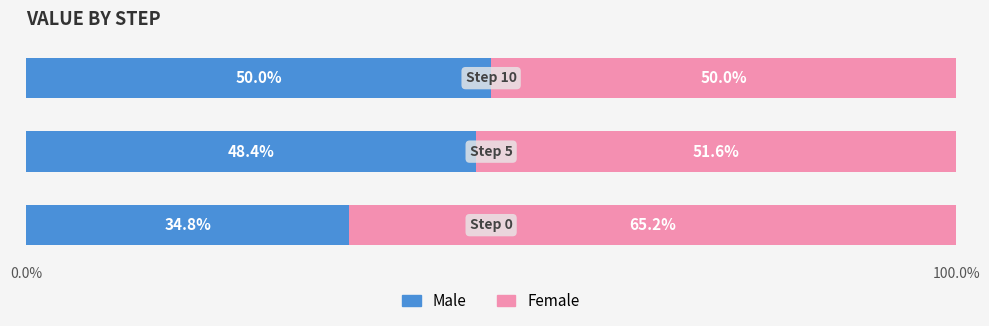

What are all the series names shown in the legend?

Male, Female